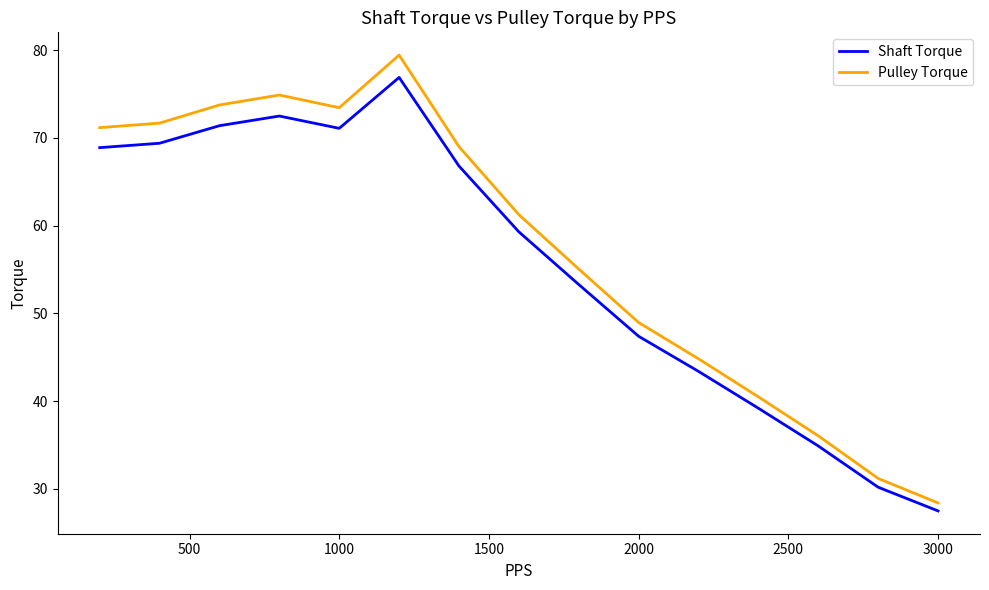

What is the difference between the maximum and minimum values in the Pulley Torque series?

51.0